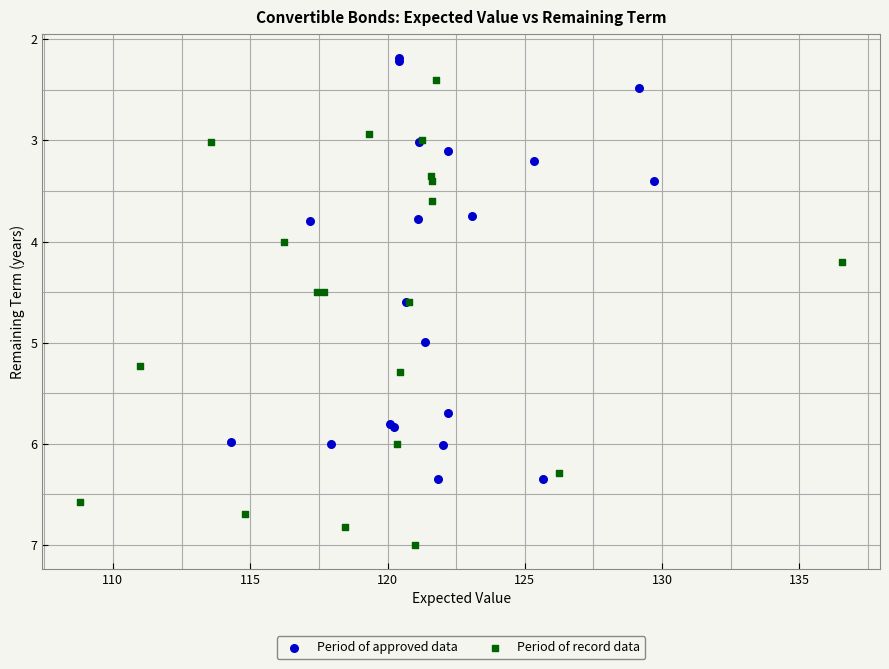

Which series contains the lowest Y value?

Period of approved data